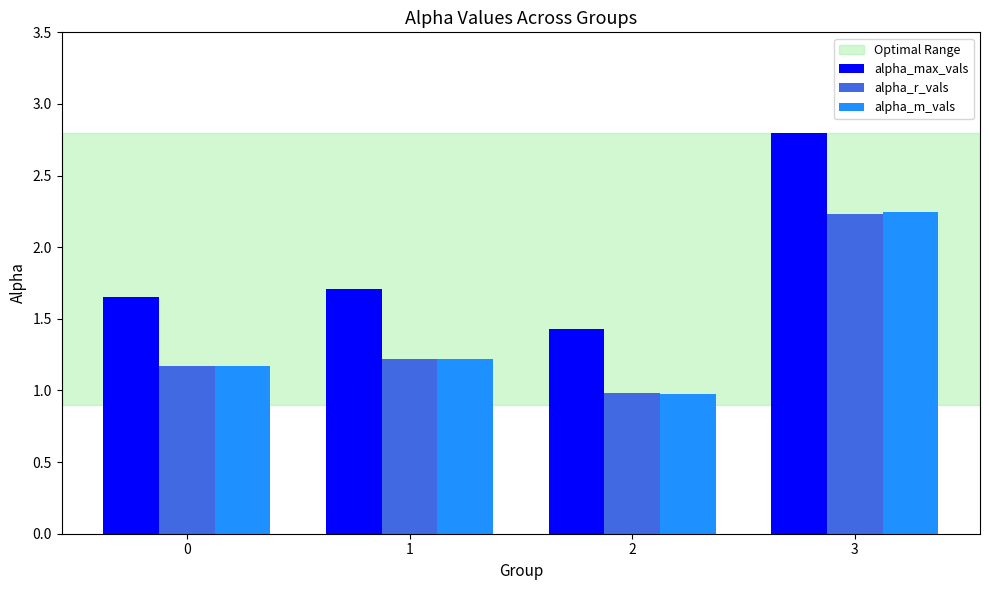

What is the sum of the alpha_m_vals values at 0 and 1?

2.4